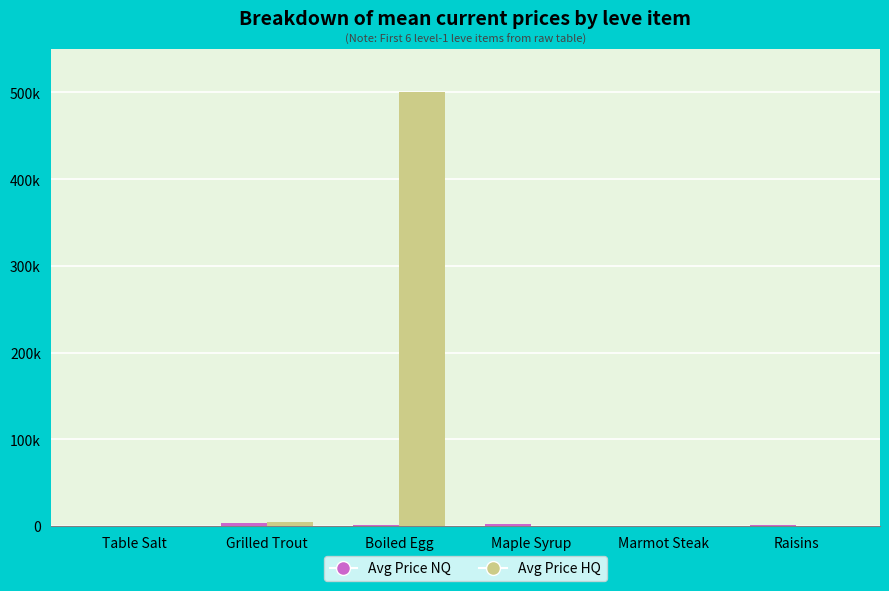

At how many categories does at least one series exceed 298279?

1